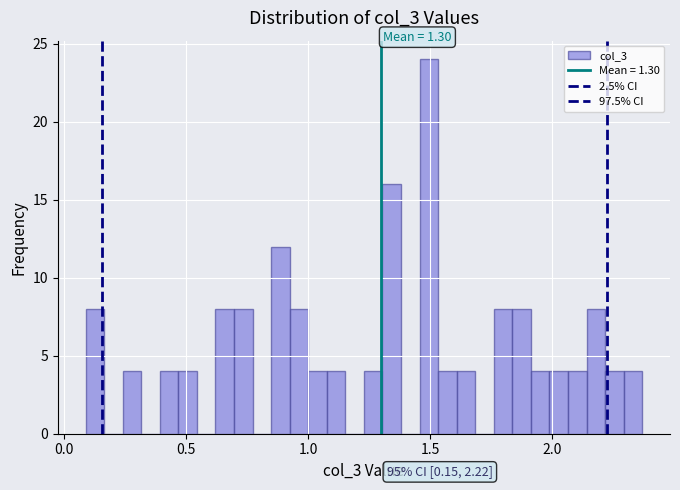

Around what value on the x-axis is the tallest bar? Give the approximate position of its centre, as read against the axis.

1.50